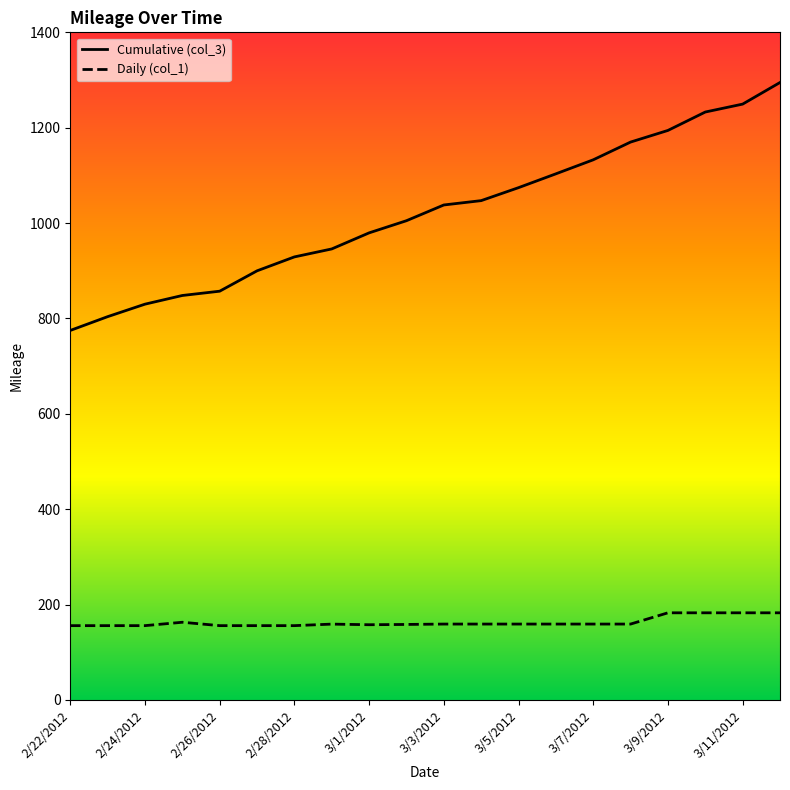

What is the lowest value of the Cumulative (col_3) series?

774.9